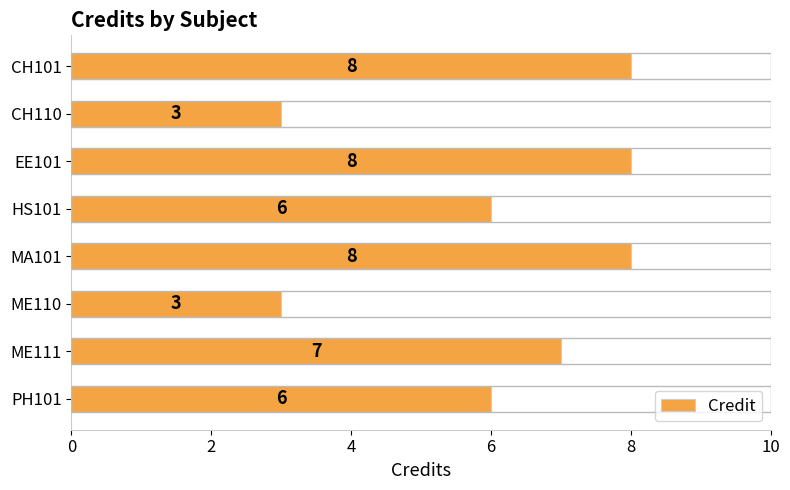

How many bars are there in total?

8